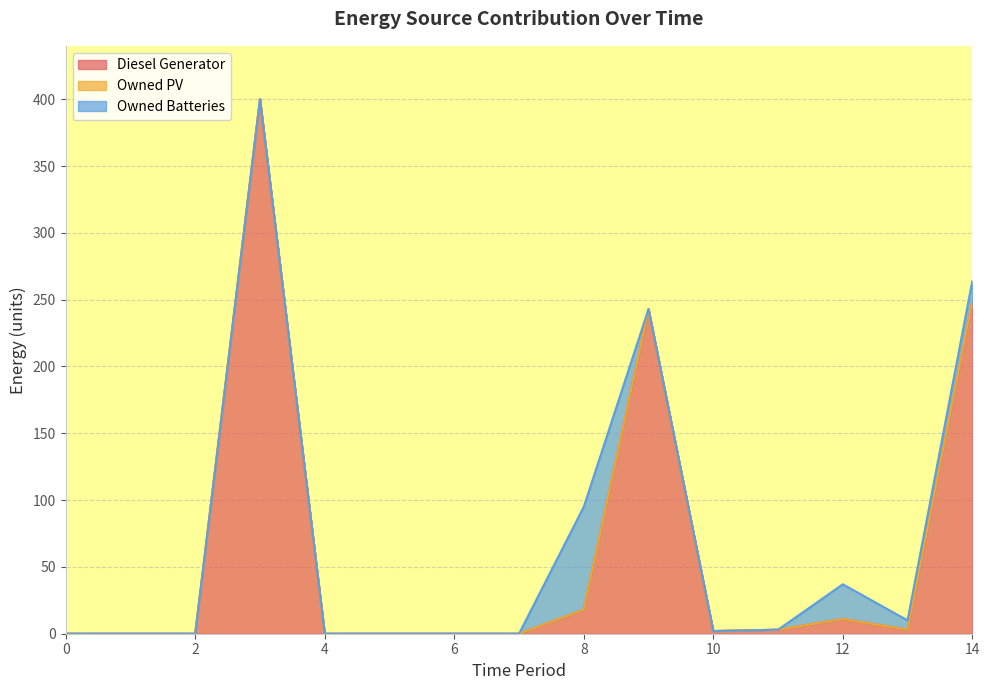

What are all the series names shown in the legend?

Diesel Generator, Owned PV, Owned Batteries